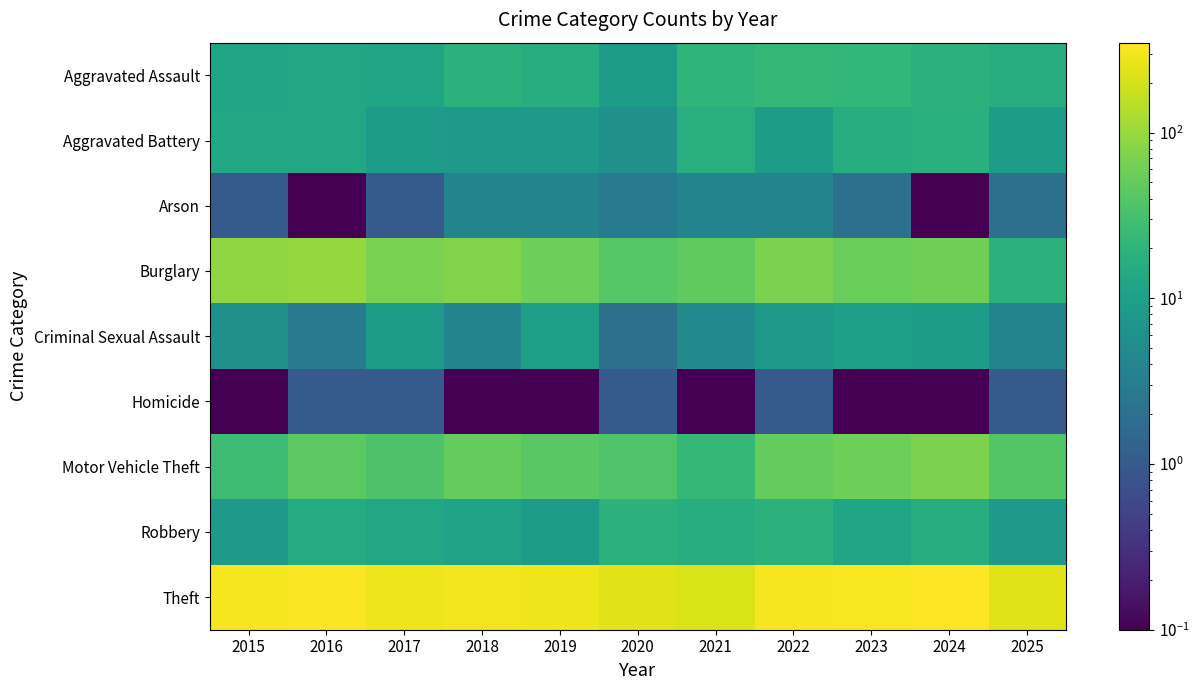

Reading right to left, list all the values displayed in this chart.

Aggravated Assault: 2025=16.0	2024=19.0	2023=22.0	2022=23.0	2021=21.0	2020=9.0	2019=16.0	2018=19.0	2017=12.0	2016=13.0	2015=12.0
Aggravated Battery: 2025=9.0	2024=18.0	2023=16.0	2022=9.0	2021=17.0	2020=6.0	2019=8.0	2018=8.0	2017=9.0	2016=13.0	2015=13.0
Arson: 2025=2.0	2024=0.1	2023=2.0	2022=4.0	2021=4.0	2020=3.0	2019=4.0	2018=4.0	2017=1.0	2016=0.1	2015=1.0
Burglary: 2025=19.0	2024=59.0	2023=54.0	2022=70.0	2021=47.0	2020=42.0	2019=58.0	2018=75.0	2017=67.0	2016=96.0	2015=90.0
Criminal Sexual Assault: 2025=4.0	2024=9.0	2023=10.0	2022=8.0	2021=5.0	2020=2.0	2019=10.0	2018=4.0	2017=9.0	2016=3.0	2015=6.0
Homicide: 2025=1.0	2024=0.1	2023=0.1	2022=1.0	2021=0.1	2020=1.0	2019=0.1	2018=0.1	2017=1.0	2016=1.0	2015=0.1
Motor Vehicle Theft: 2025=39.0	2024=69.0	2023=57.0	2022=50.0	2021=23.0	2020=37.0	2019=43.0	2018=50.0	2017=36.0	2016=44.0	2015=27.0
Robbery: 2025=8.0	2024=16.0	2023=12.0	2022=19.0	2021=16.0	2020=19.0	2019=9.0	2018=11.0	2017=13.0	2016=15.0	2015=8.0
Theft: 2025=235.0	2024=349.0	2023=322.0	2022=314.0	2021=221.0	2020=245.0	2019=281.0	2018=300.0	2017=280.0	2016=337.0	2015=311.0